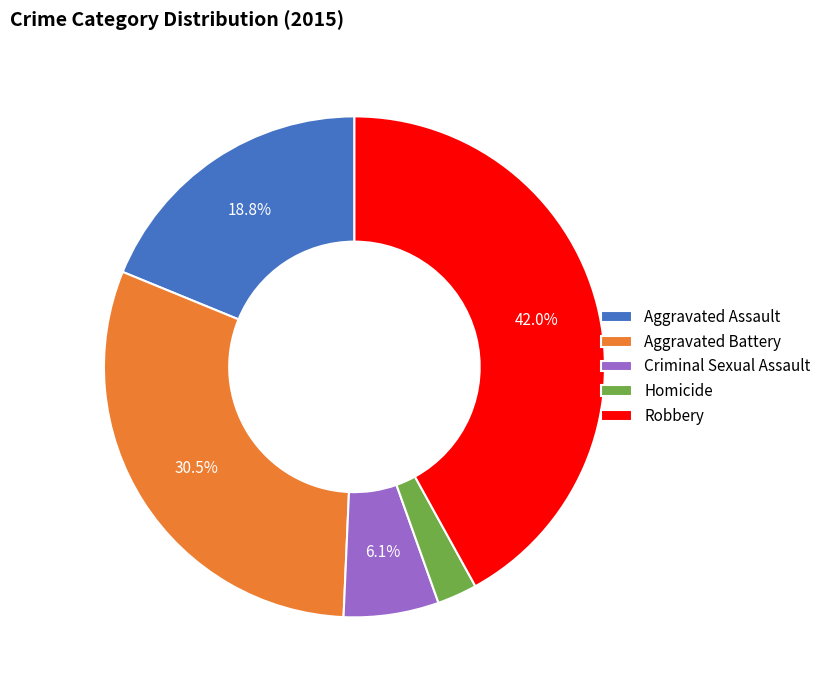

What is the largest slice in the pie chart?

Robbery